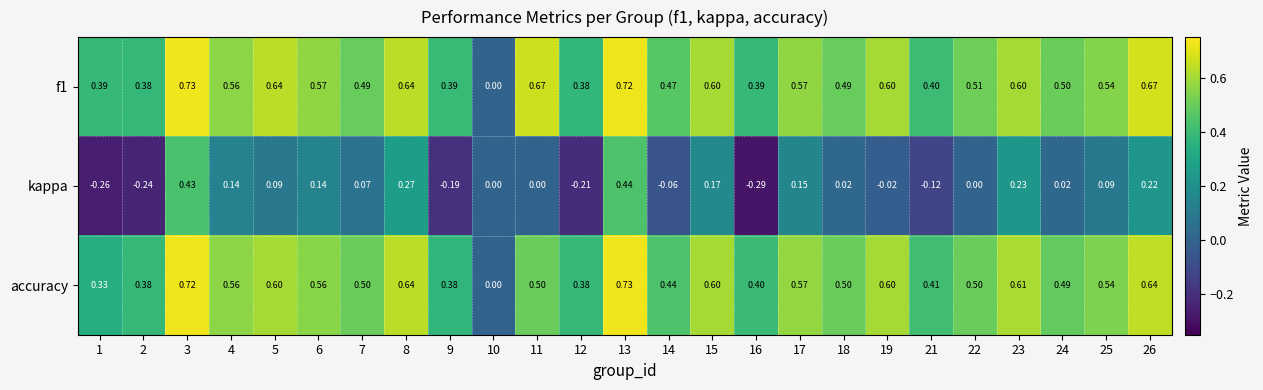

Is the value of f1 at 13 greater than the value of accuracy at 1?

Yes